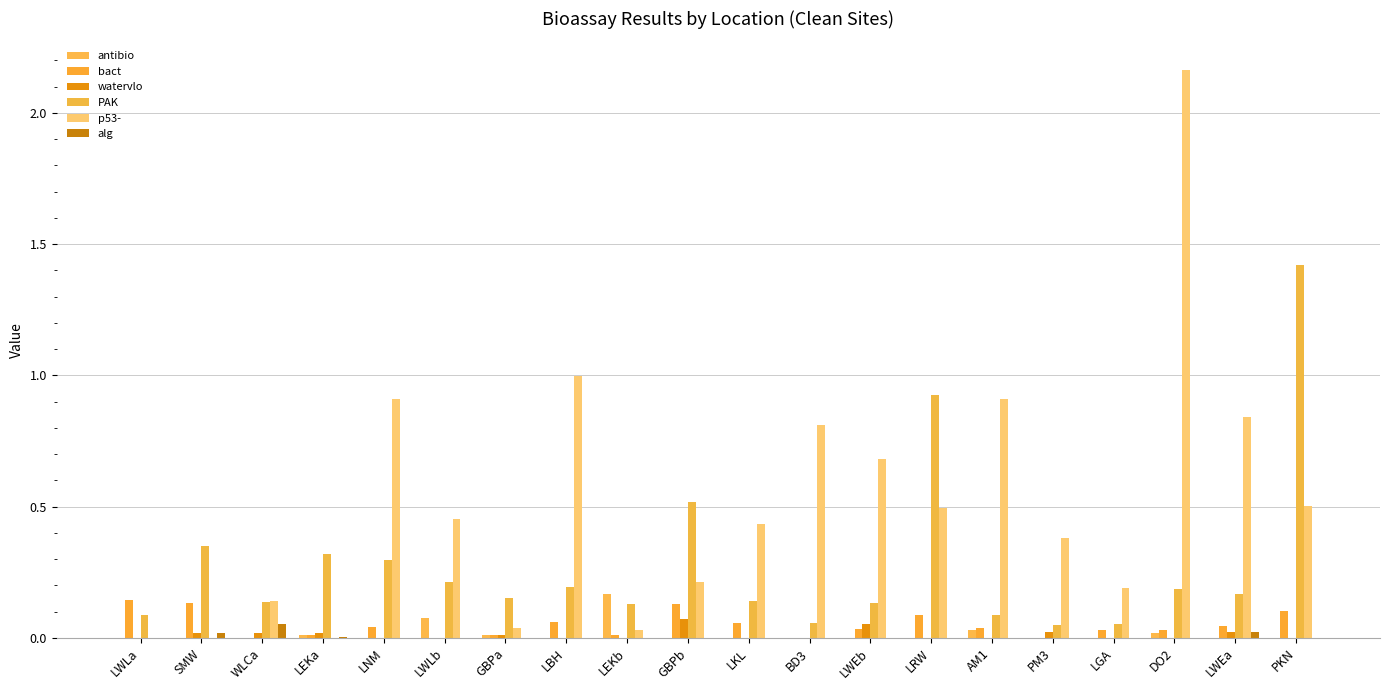

List the series in order of their peak value, lowest first.

alg, watervlo, bact, antibio, PAK, p53-